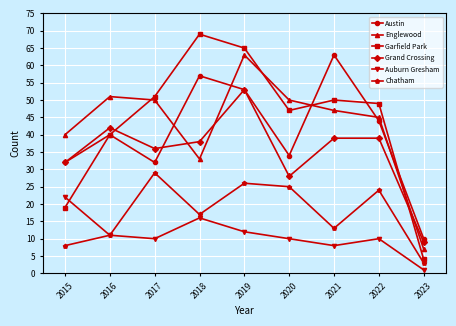

Which label corresponds to the largest value in the chart?

2018